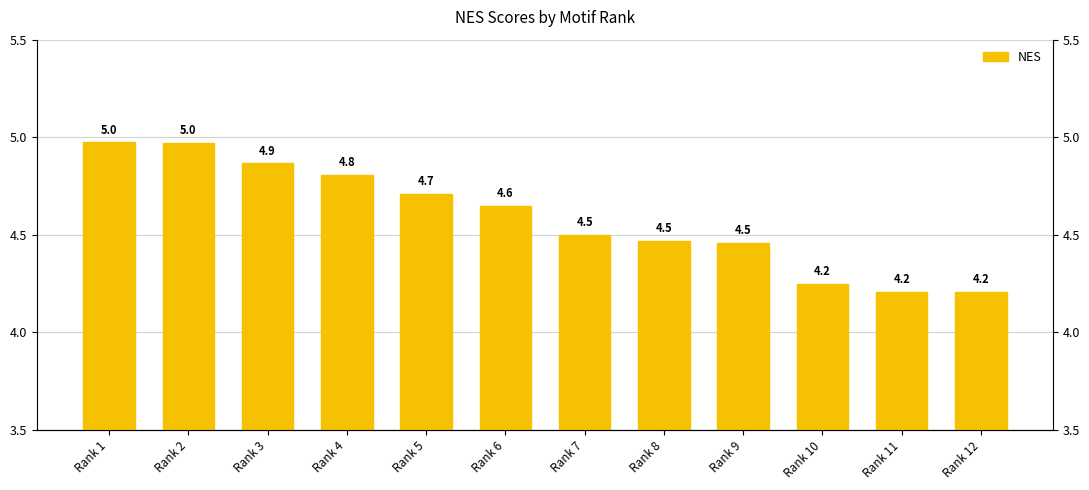

Approximately how many times larger is the value at Rank 8 compared to Rank 1?

0.9